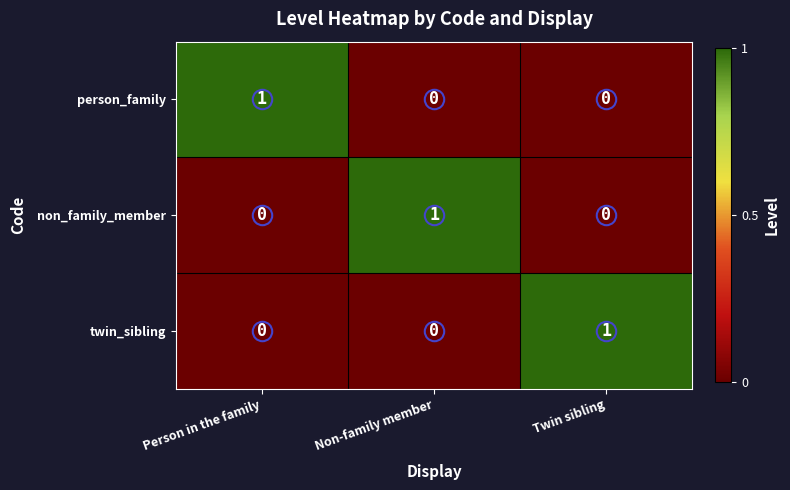

Is it true that twin_sibling equals -1 at Non-family member?

False